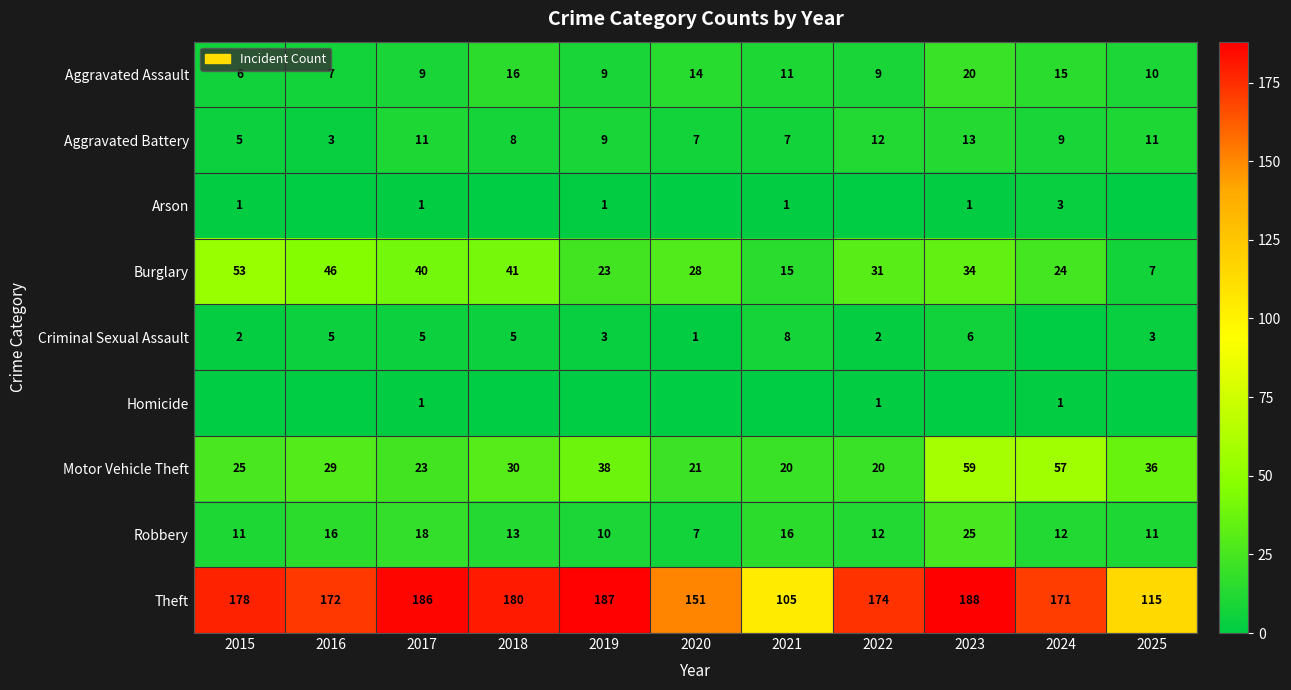

Is the value of Motor Vehicle Theft at 2015 greater than the value of Aggravated Battery at 2019?

Yes